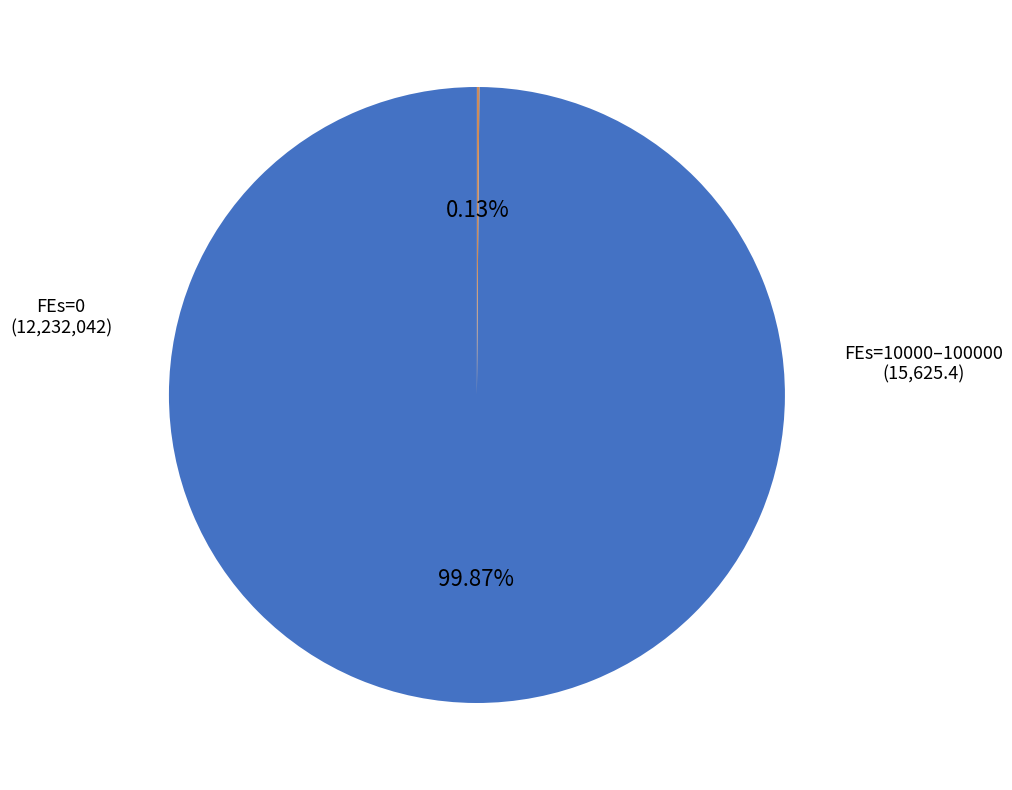

Does any single category account for the majority?

Yes